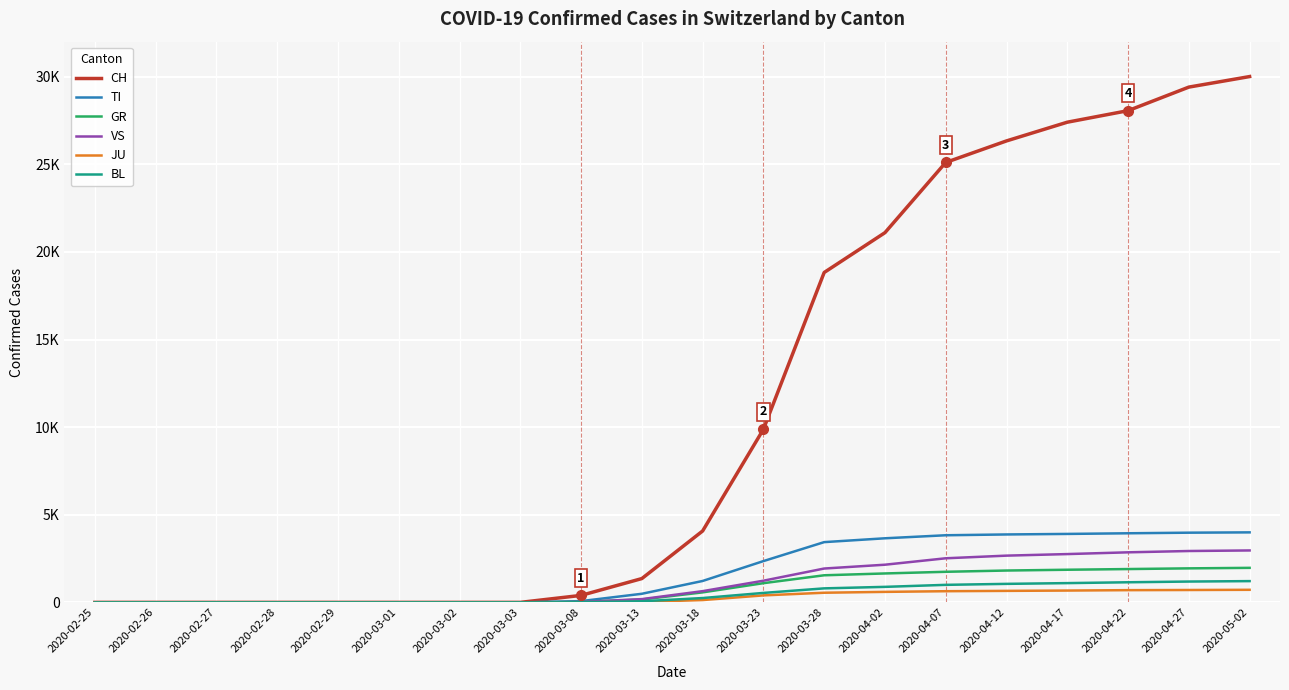

Reading left to right, what are all the values shown in this chart?

CH: 0	0	0	0	0	0	0	0	399	1359	4075	9877	18827	21100	25107	26336	27404	28063	29407	30009
TI: 0	0	0	0	0	0	0	0	73	491	1222	2356	3439	3658	3831	3877	3907	3944	3978	3996
GR: 0	0	0	0	0	0	0	0	32	163	571	1096	1547	1651	1746	1818	1863	1902	1942	1971
VS: 0	0	0	0	0	0	0	0	22	187	641	1237	1932	2150	2517	2668	2757	2857	2932	2964
JU: 0	0	0	0	0	0	0	0	5	27	133	399	551	600	638	657	675	698	707	718
BL: 0	0	0	0	0	0	0	0	6	63	248	540	800	886	1001	1057	1100	1148	1189	1214